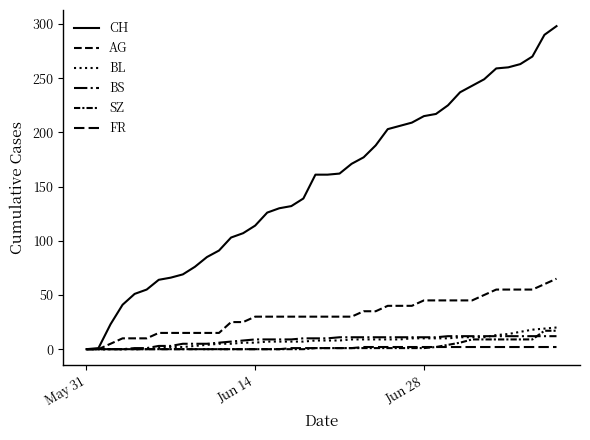

Which series has the largest total across all categories?

CH